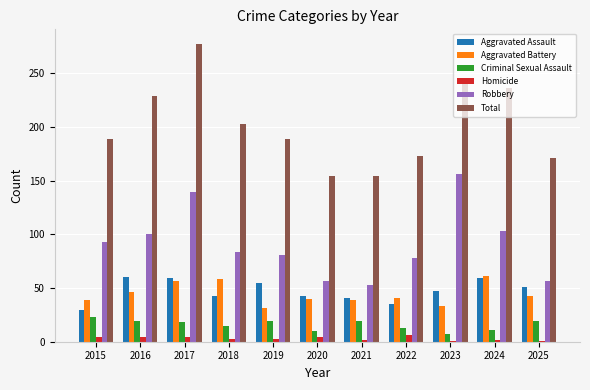

The Aggravated Battery series shows 33 at 2023. True or false?

True